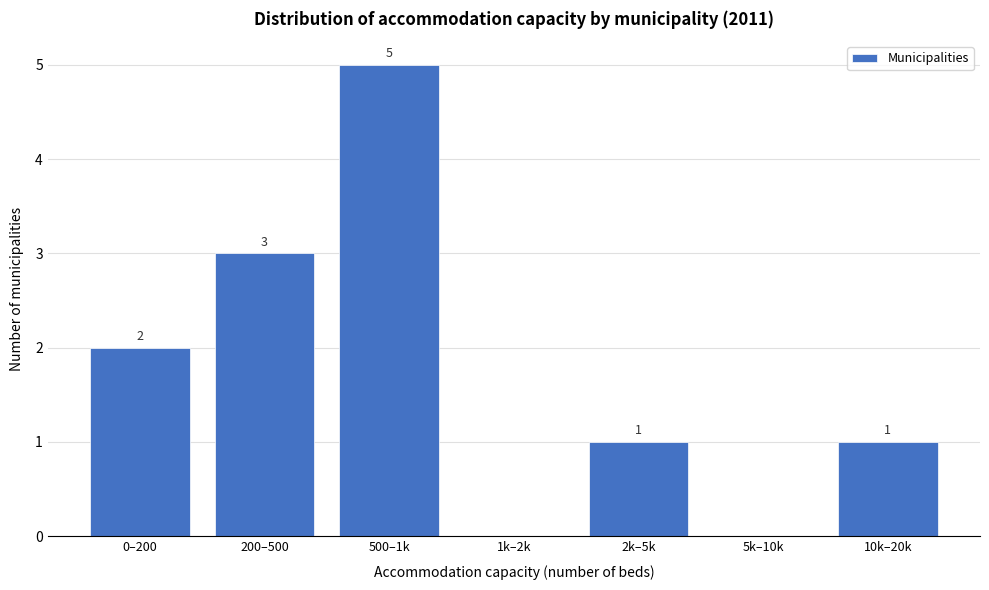

Reading left to right, transcribe all the data shown in this chart.

0–200=2	200–500=3	500–1k=5	1k–2k=0	2k–5k=1	5k–10k=0	10k–20k=1